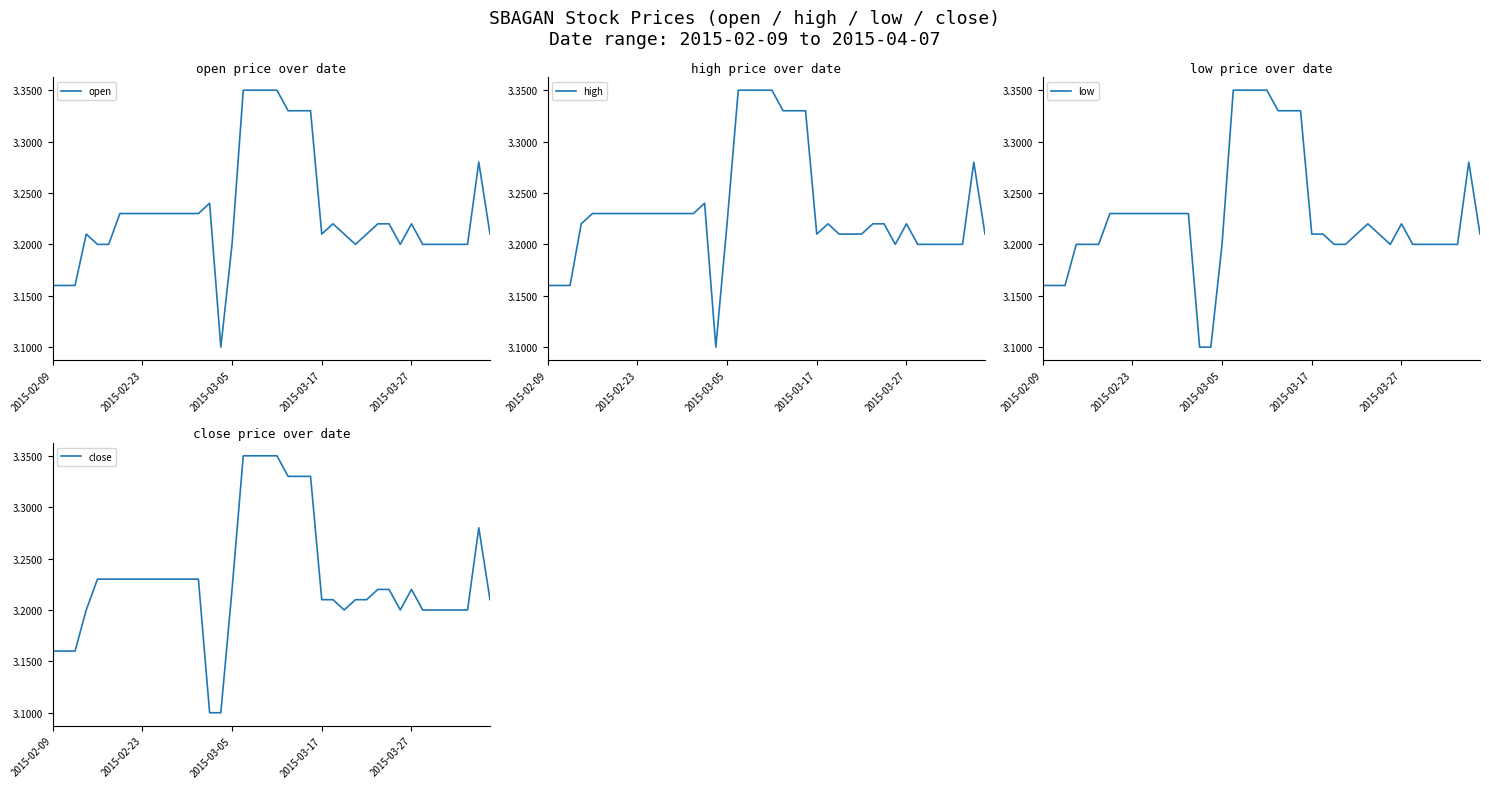

Read the high value at 35.

3.2